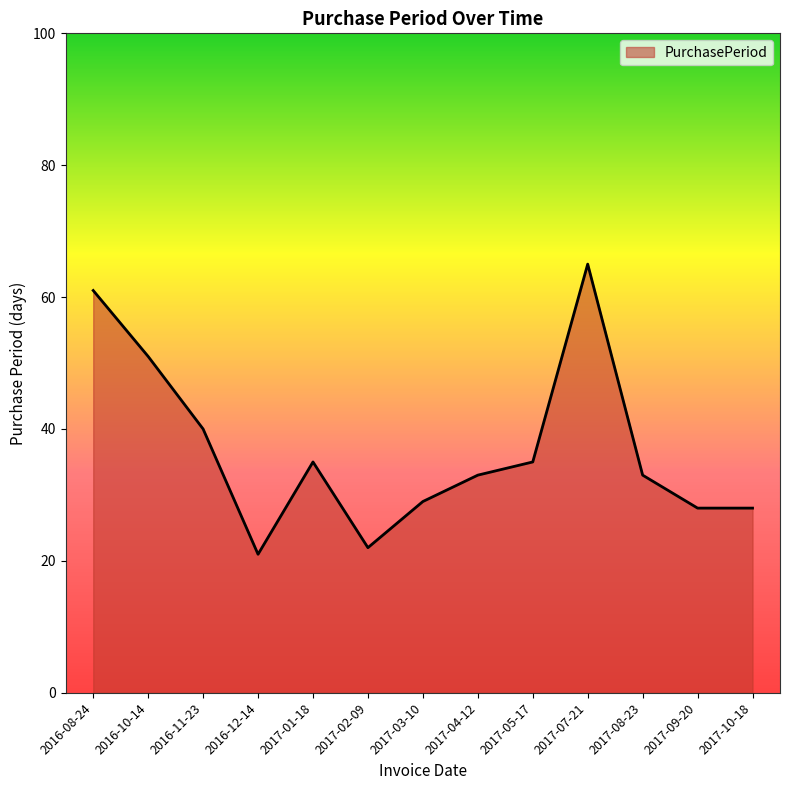

What is the difference between the maximum and minimum values?

44